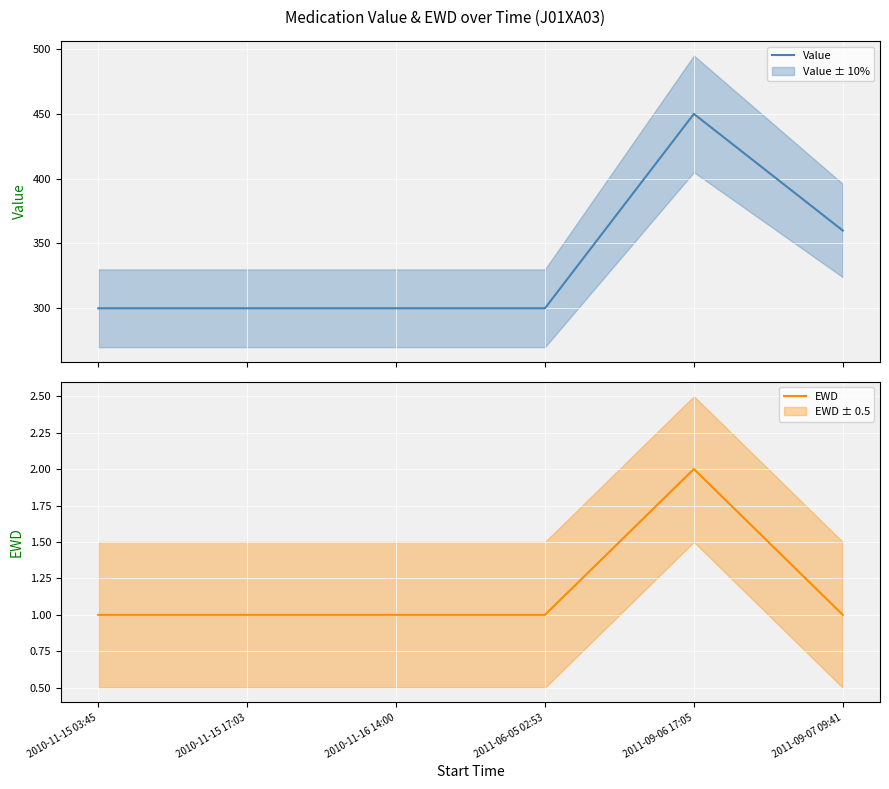

What is the spread (max minus min) of values at 2011-06-05 02:53?

299